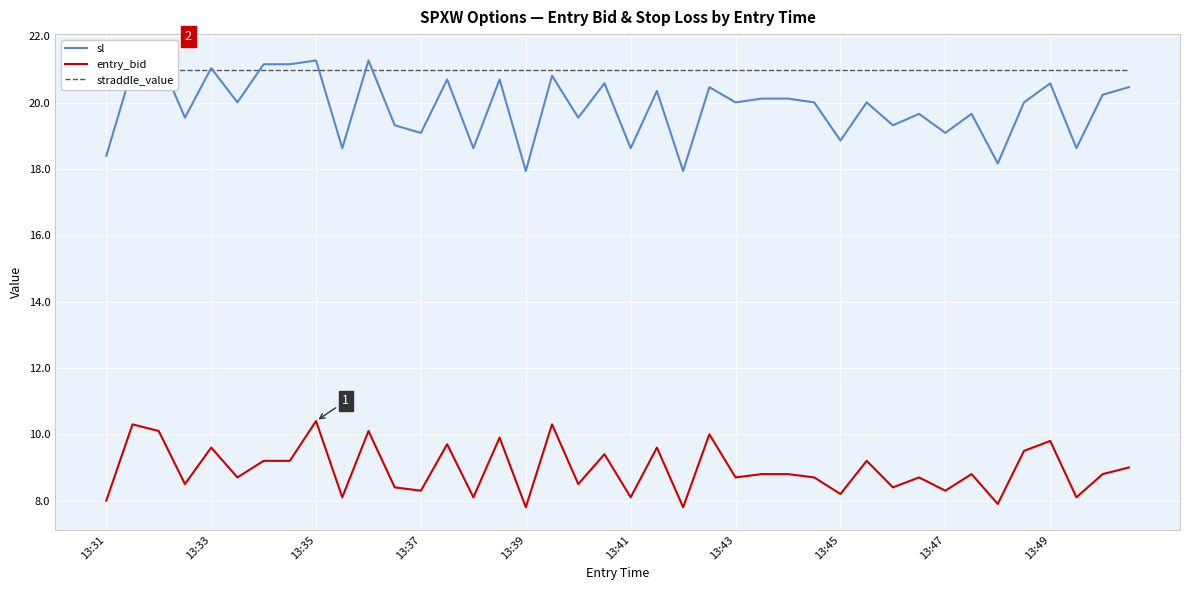

Reading right to left, transcribe all the data shown in this chart.

sl: 20.5	20.2	18.6	20.6	20.0	18.2	19.7	19.1	19.7	19.3	20.0	18.9	20.0	20.1	20.1	20.0	20.5	17.9	20.4	18.6	20.6	19.6	20.8	17.9	20.7	18.6	20.7	19.1	19.3	21.3	18.6	21.3	21.2	21.2	20.0	21.0	19.6	21.4	21.0	18.4
entry_bid: 9.0	8.8	8.1	9.8	9.5	7.9	8.8	8.3	8.7	8.4	9.2	8.2	8.7	8.8	8.8	8.7	10.0	7.8	9.6	8.1	9.4	8.5	10.3	7.8	9.9	8.1	9.7	8.3	8.4	10.1	8.1	10.4	9.2	9.2	8.7	9.6	8.5	10.1	10.3	8.0
straddle_value: 21.0	21.0	21.0	21.0	21.0	21.0	21.0	21.0	21.0	21.0	21.0	21.0	21.0	21.0	21.0	21.0	21.0	21.0	21.0	21.0	21.0	21.0	21.0	21.0	21.0	21.0	21.0	21.0	21.0	21.0	21.0	21.0	21.0	21.0	21.0	21.0	21.0	21.0	21.0	21.0